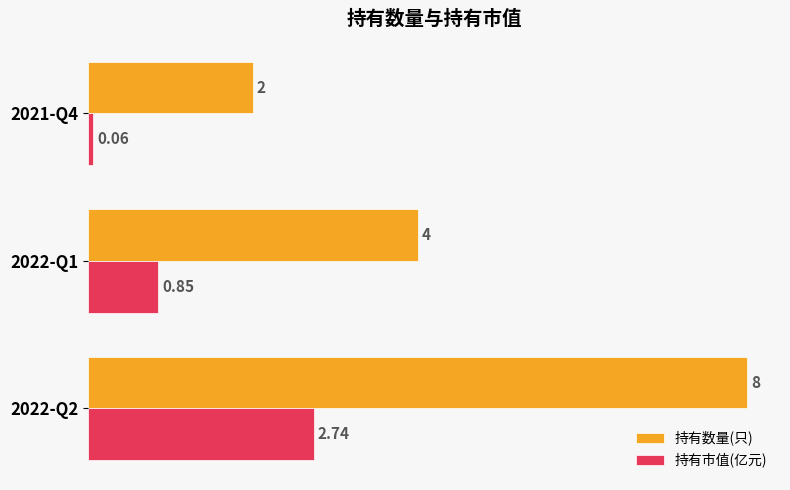

What is the sum of all 持有数量(只) values?

14.0